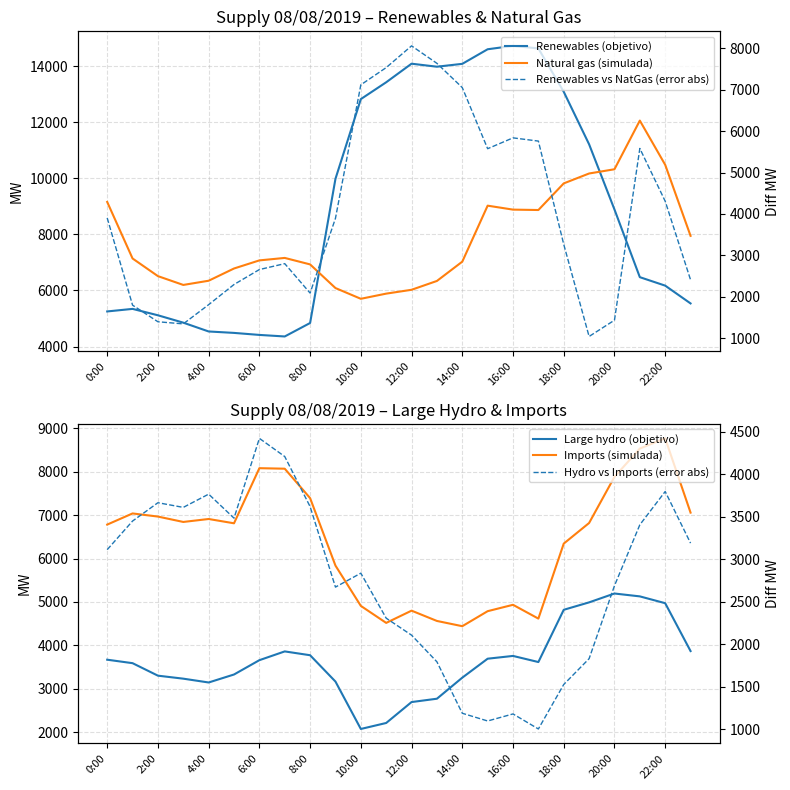

True or false: Hydro vs Imports (error abs) and Natural gas (simulada) cross at least once.

False